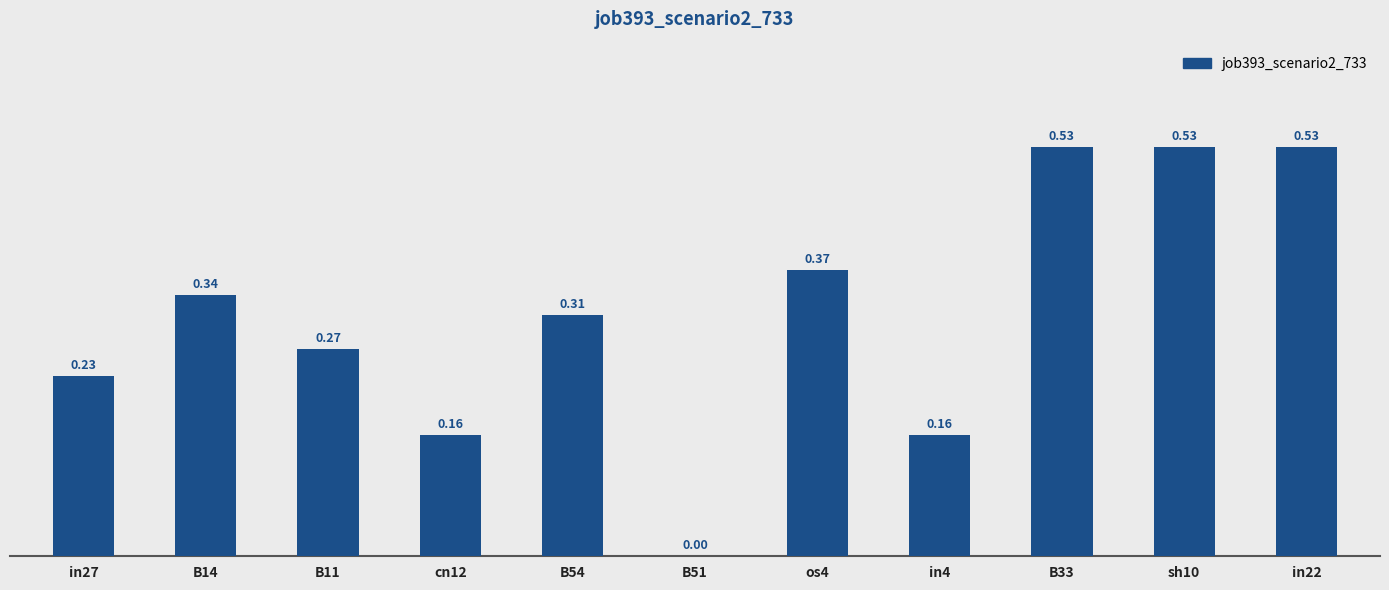

Does the chart contain stacked bars?

No